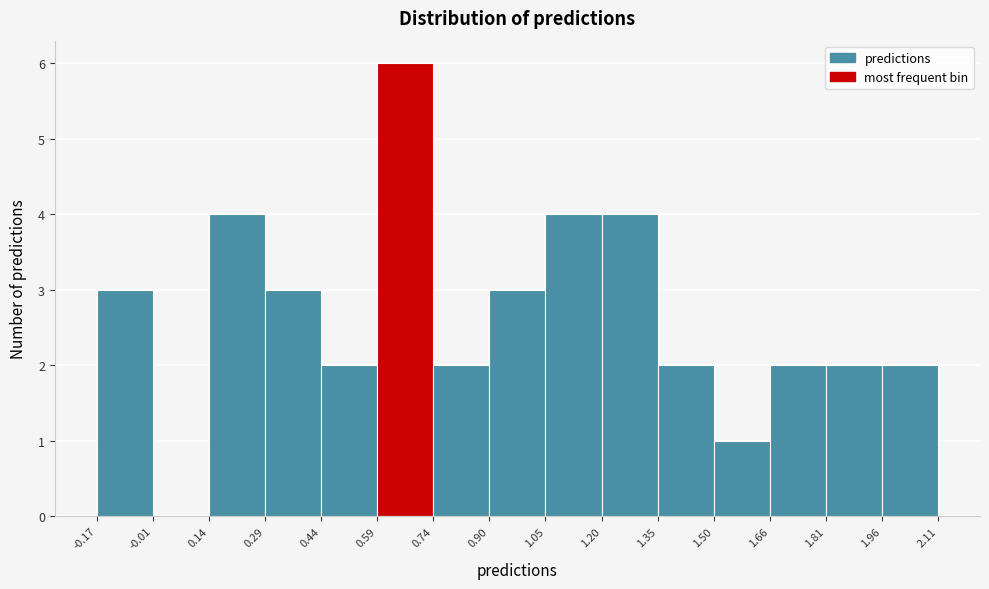

Reading left to right, list every bar in this chart as the range it spans on the x-axis followed by its height. The values are not printed on the chart, so give them approximately, as read against the axis.

-0.17 to -0.01: 3
-0.01 to 0.14: 0
0.14 to 0.29: 4
0.29 to 0.44: 3
0.44 to 0.59: 2
0.59 to 0.74: 6
0.74 to 0.90: 2
0.90 to 1.05: 3
1.05 to 1.20: 4
1.20 to 1.35: 4
1.35 to 1.50: 2
1.50 to 1.66: 1
1.66 to 1.81: 2
1.81 to 1.96: 2
1.96 to 2.11: 2